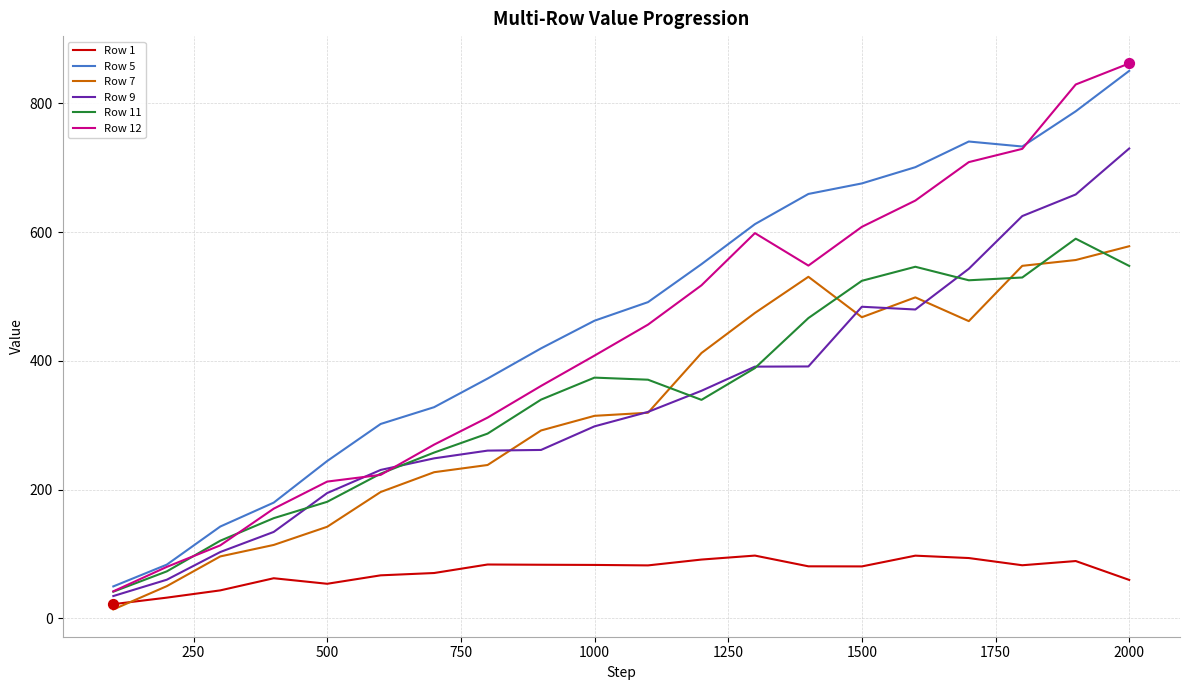

What are all the series names shown in the legend?

Row 1, Row 5, Row 7, Row 9, Row 11, Row 12